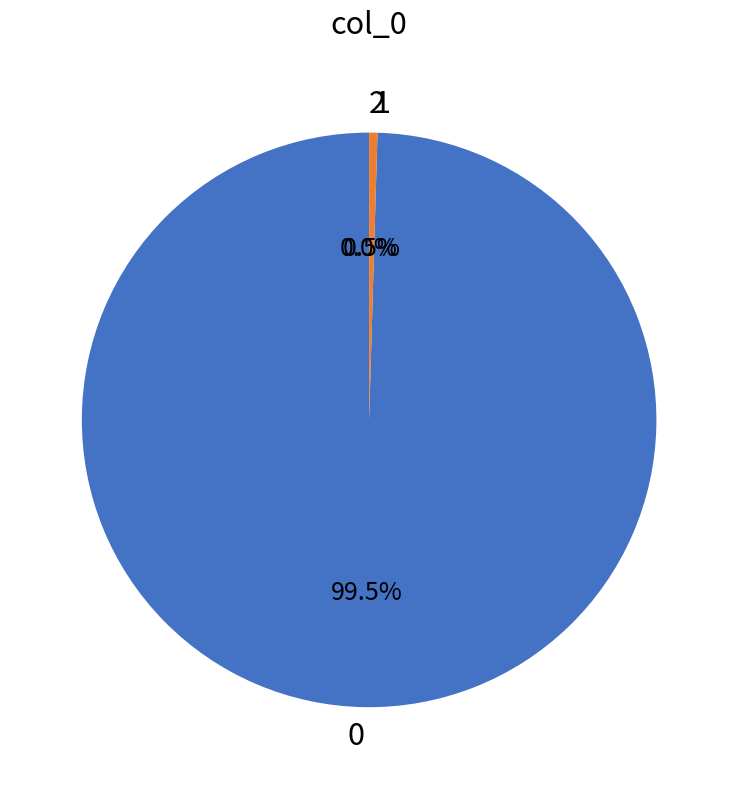

Is 0 the majority of the pie?

Yes